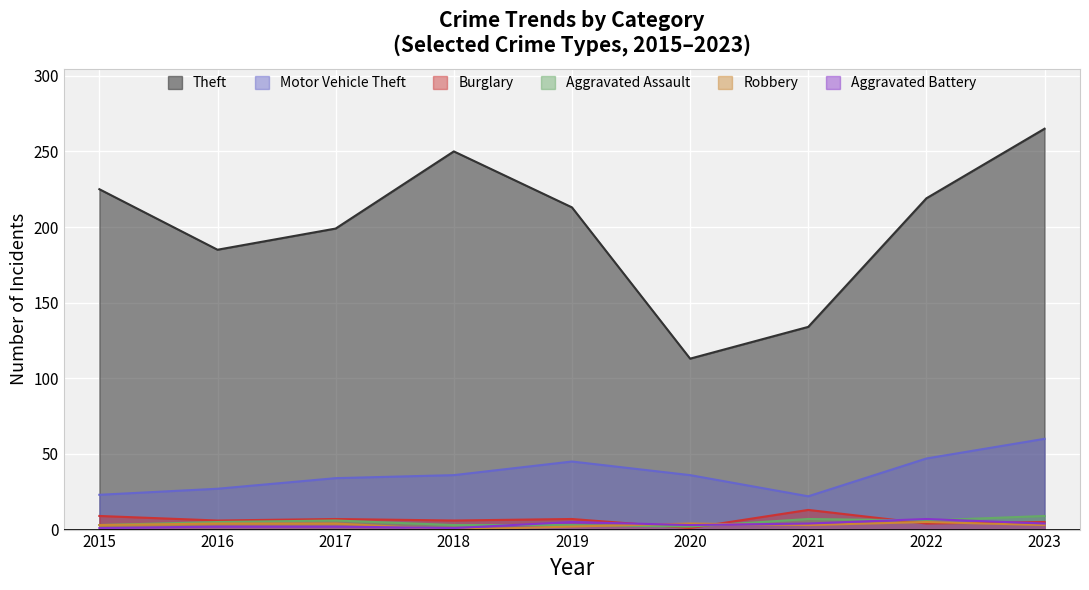

Reading left to right, list all the values displayed in this chart.

Theft: 225	185	199	250	213	113	134	219	265
Motor Vehicle Theft: 23	27	34	36	45	36	22	47	60
Burglary: 9	6	7	6	7	1	13	4	5
Aggravated Assault: 3	5	6	3	3	2	7	6	9
Robbery: 3	4	4	0	2	4	3	5	3
Aggravated Battery: 1	2	2	1	5	3	4	7	4